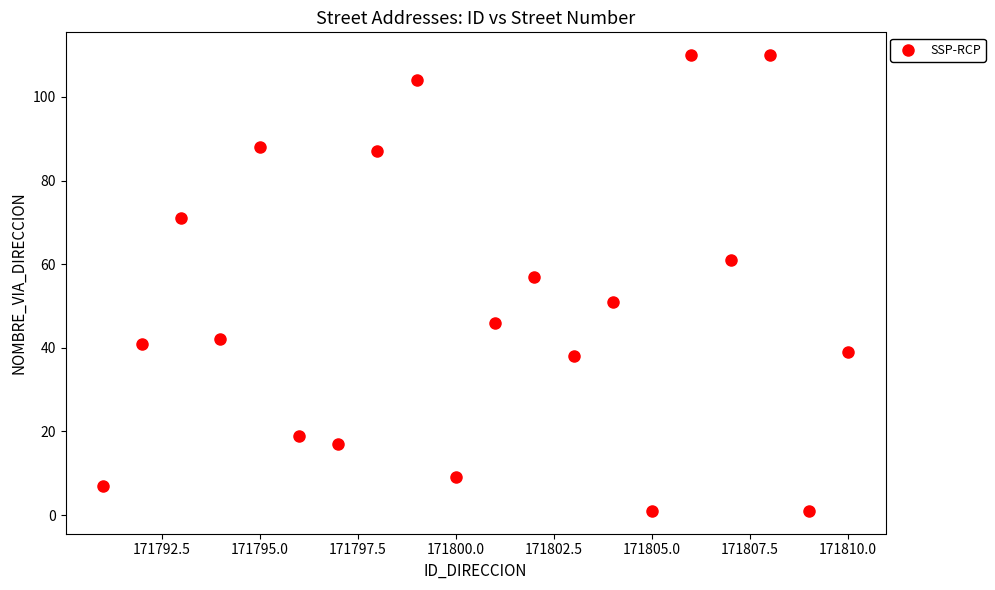

What is the range of Y values (max minus min)?

109